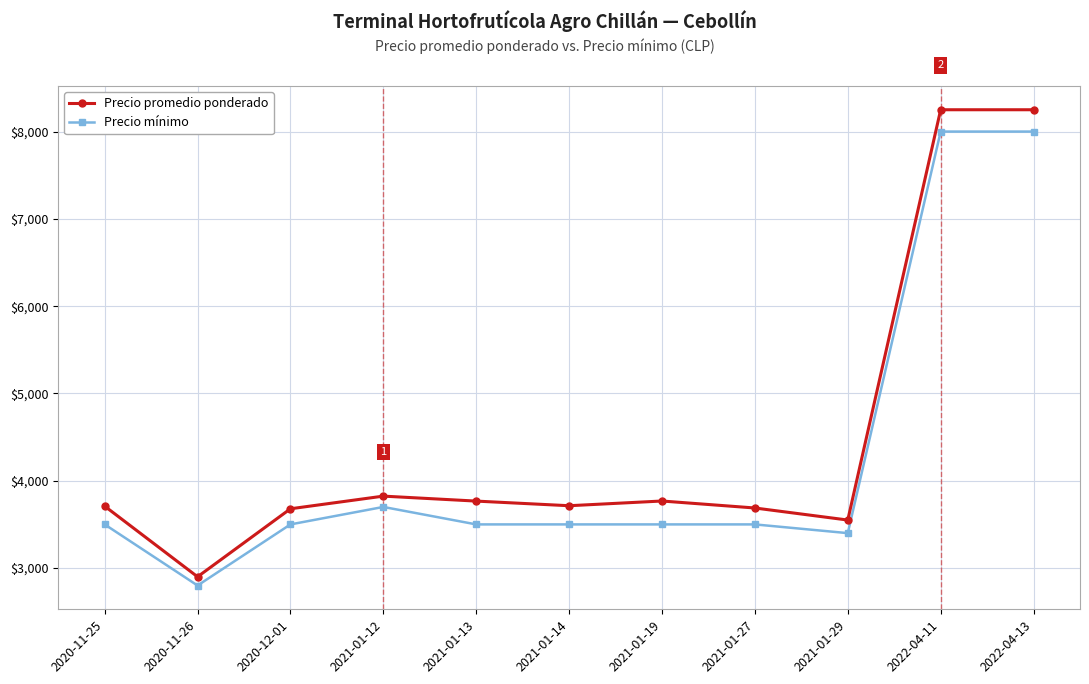

What is the total value across all series at 2022-04-13?

16250